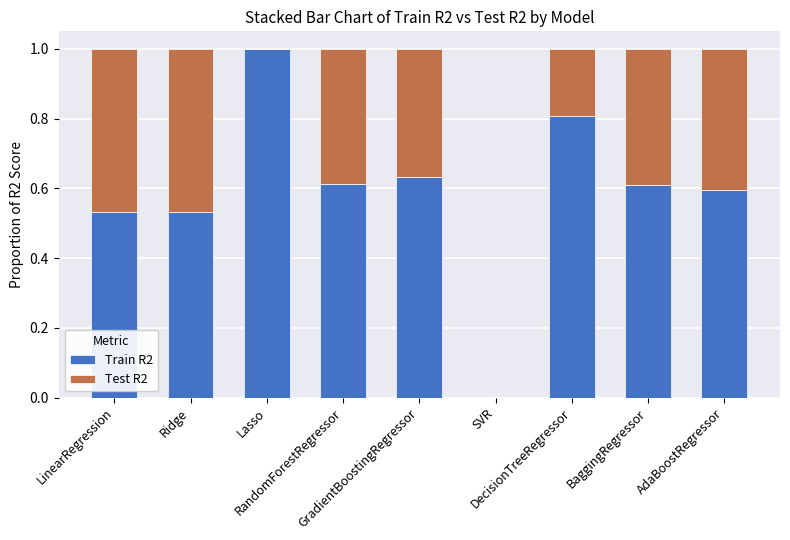

The value of Train R2 at AdaBoostRegressor is 0.3. True or false?

False